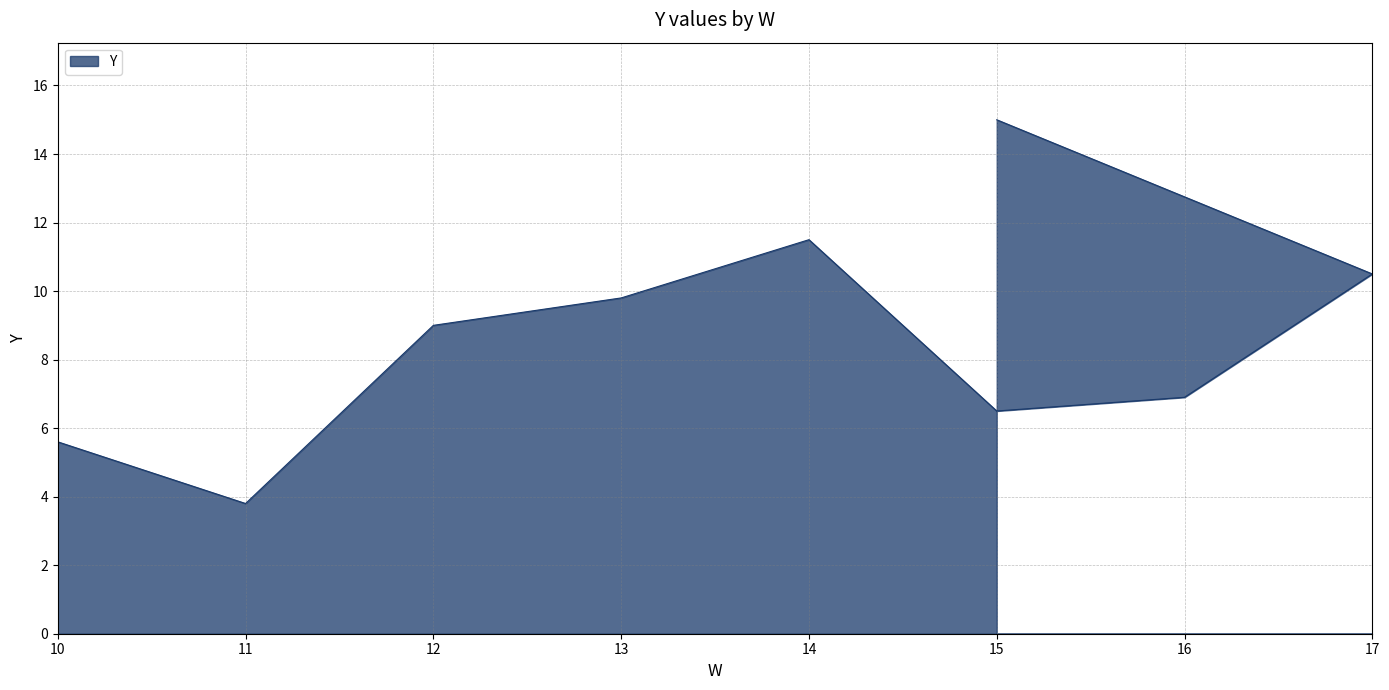

Where is the first local maximum?

14